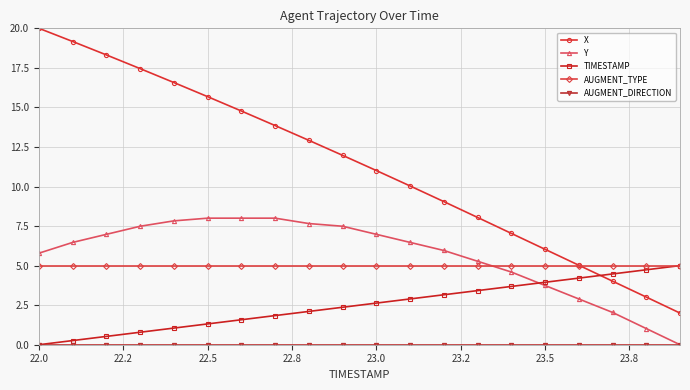

What is the value of the Y point at the 14th from the left?

5.3